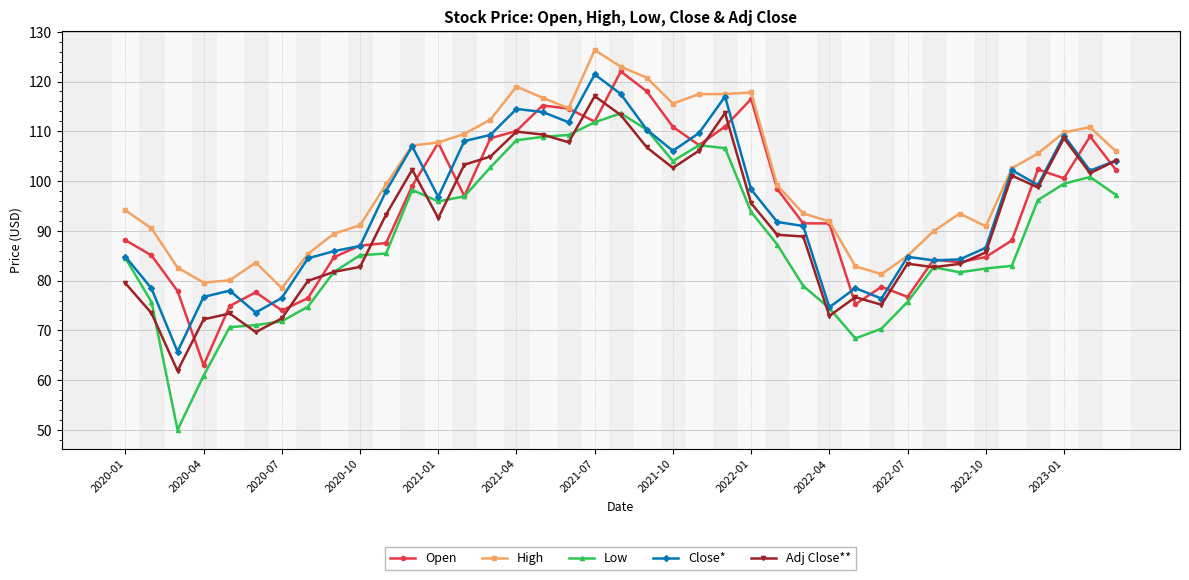

At how many categories does at least one series exceed 74?

39